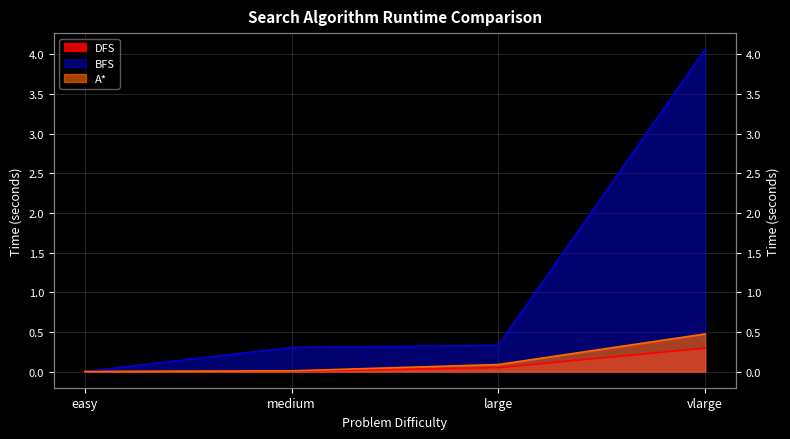

True or false: BFS and A* intersect in this chart.

True